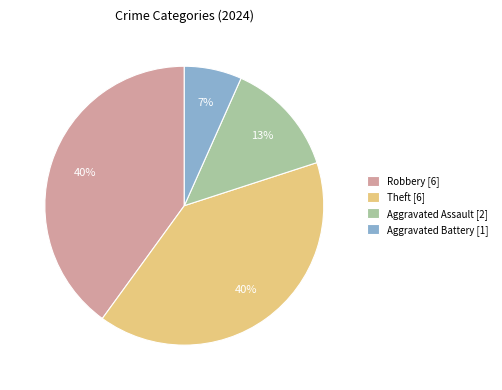

Between Robbery [6] and Aggravated Assault [2], which is larger?

Robbery [6]